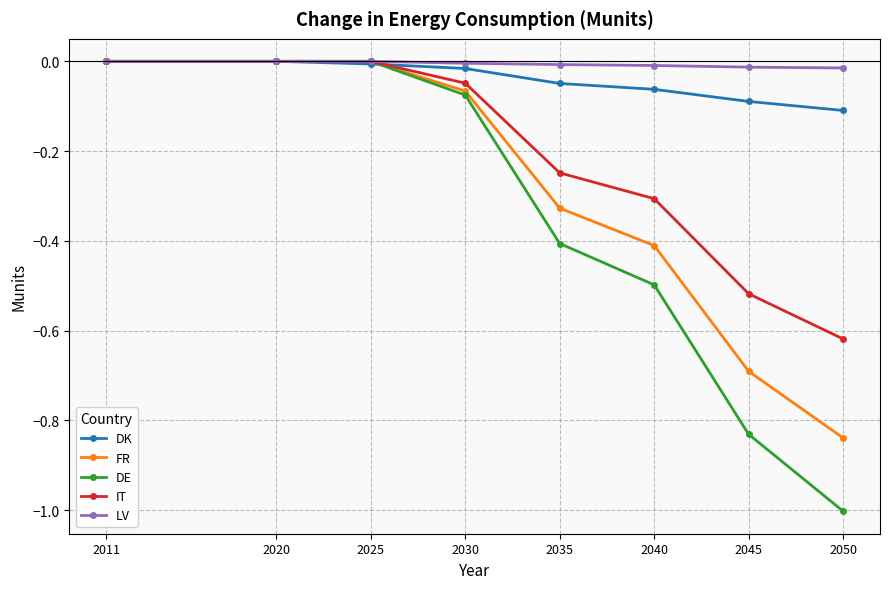

Which series has the largest range (max minus min)?

DE